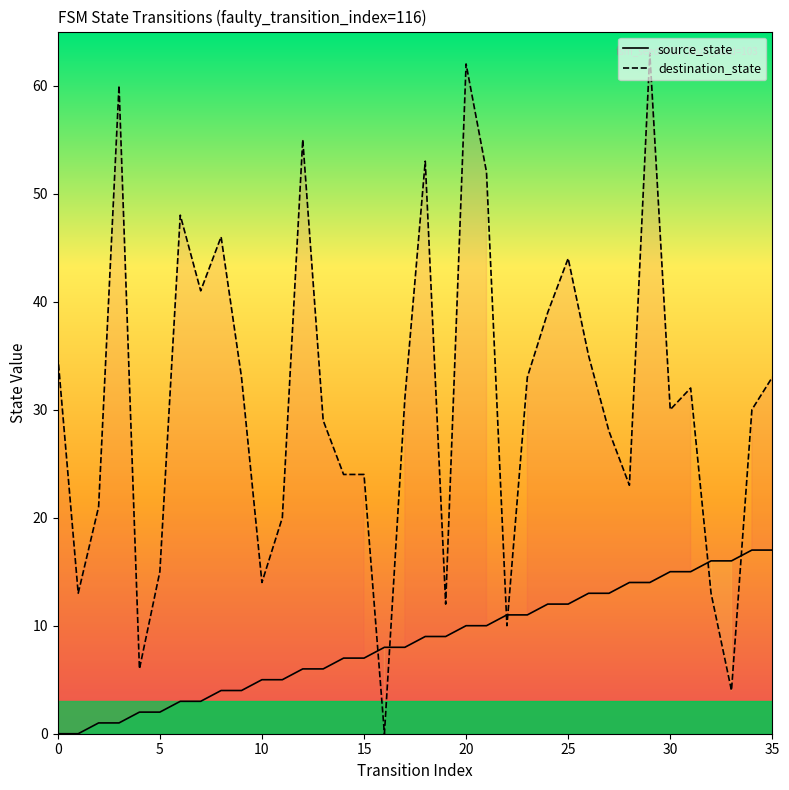

Which series has the largest total across all categories?

destination_state